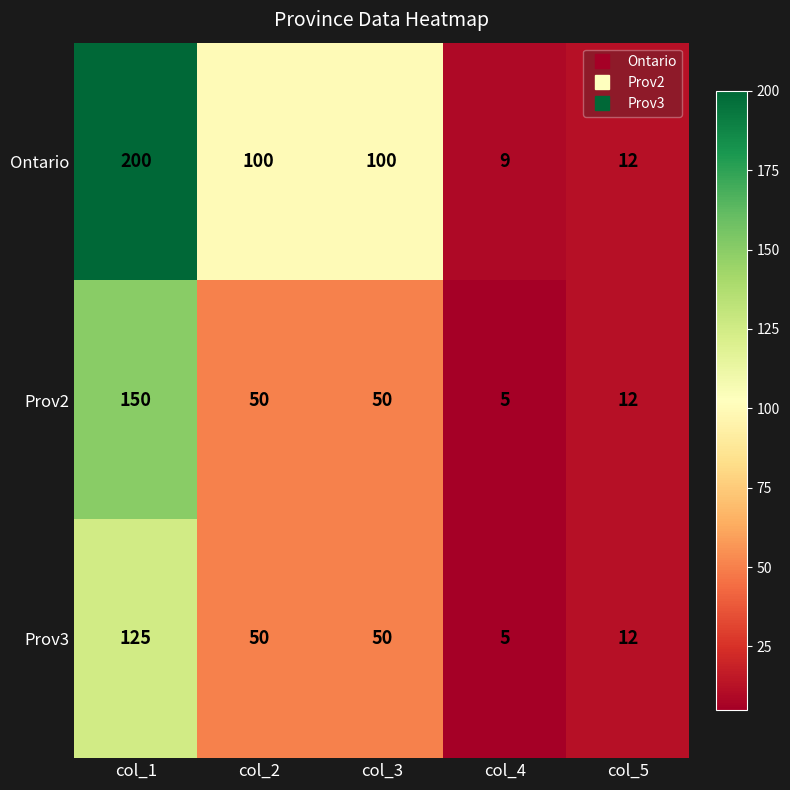

The value of Prov3 at col_2 is 50. True or false?

True